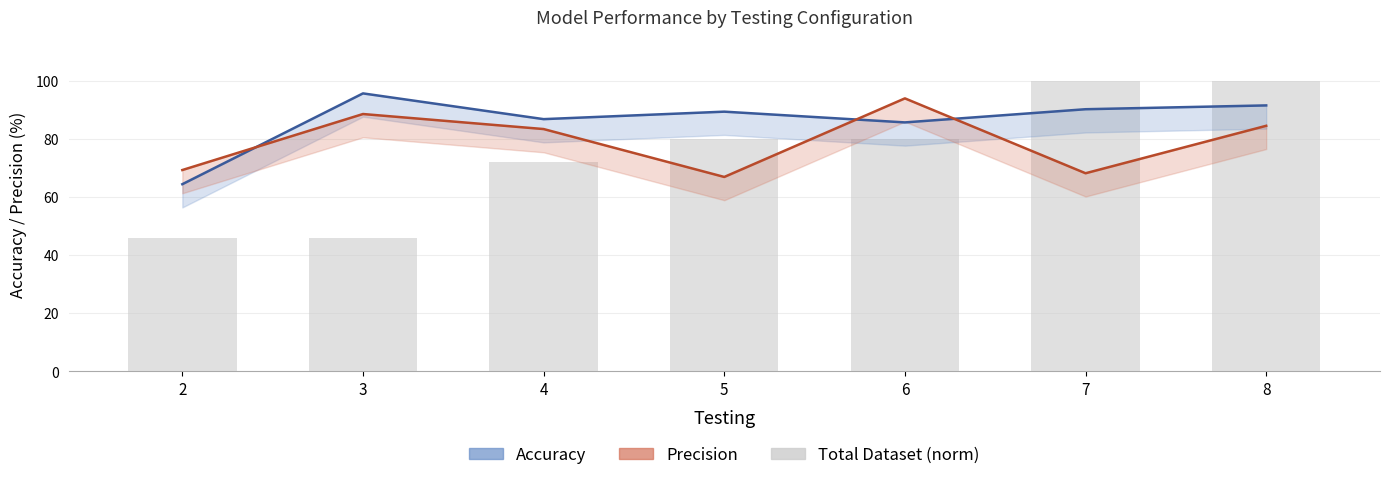

At which label is Precision closest to 80?

4